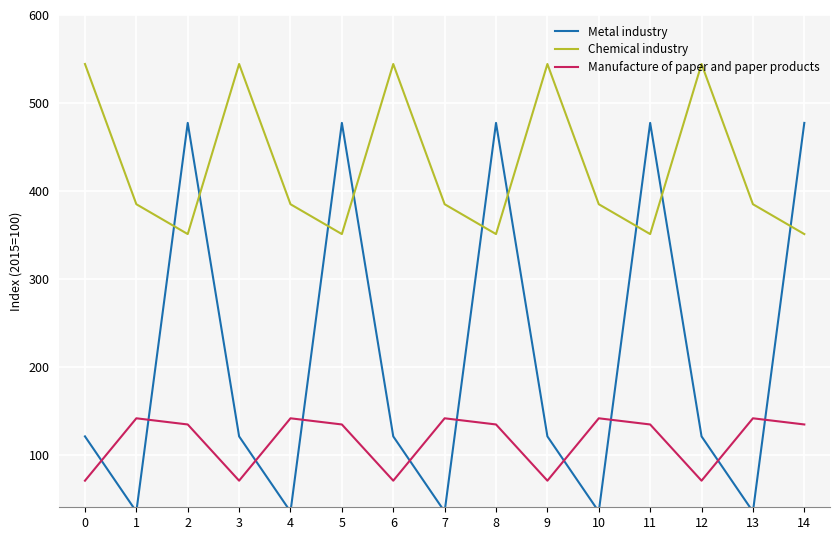

At which category does Chemical industry reach its first local peak?

3